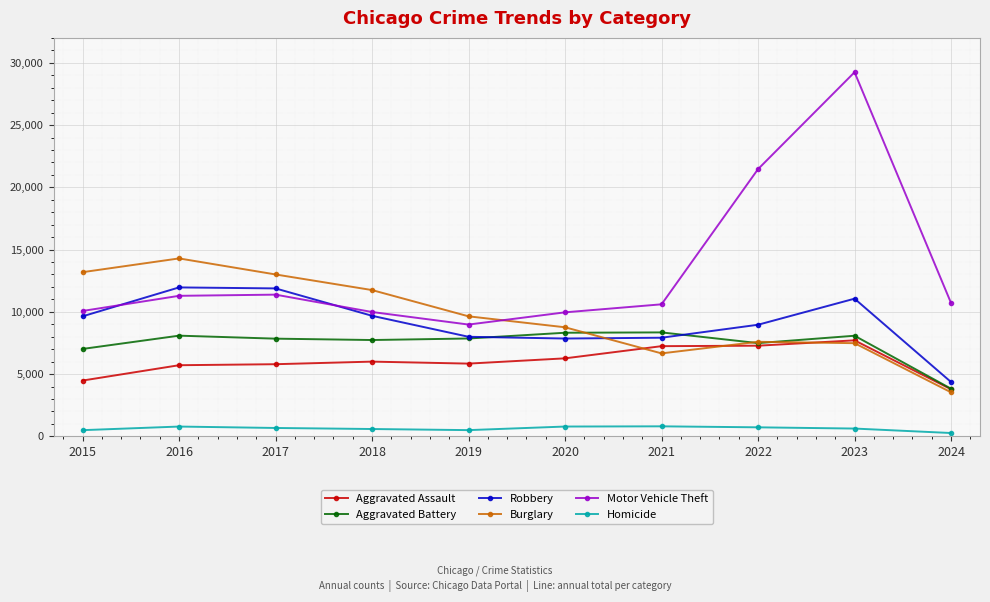

What is the average value of the Aggravated Assault series?

6010